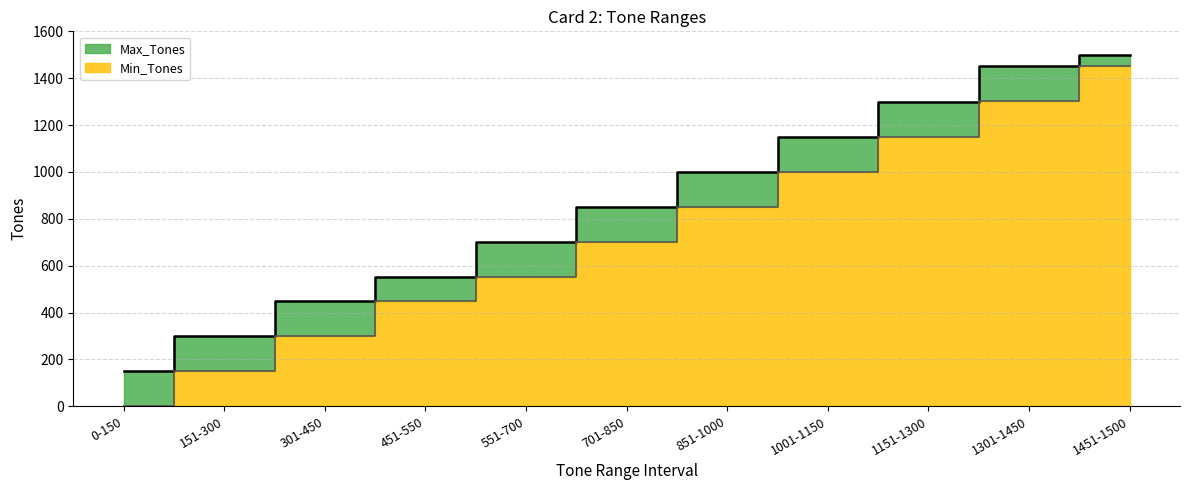

Where is Min_Tones nearest to the value 725?

701-850